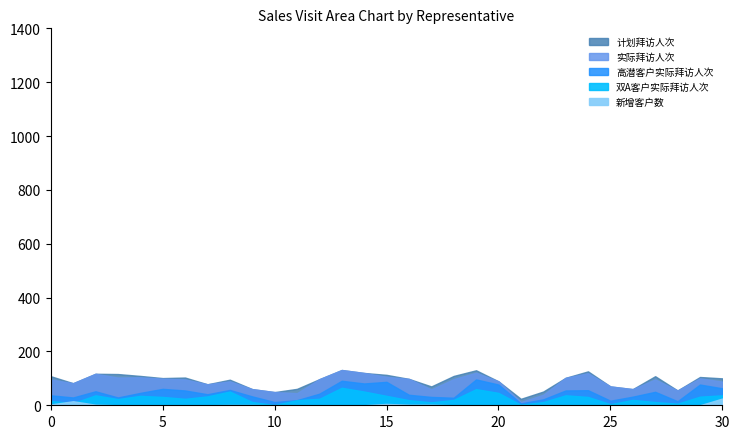

True or false: 高潜客户实际拜访人次 and 新增客户数 cross at least once.

False